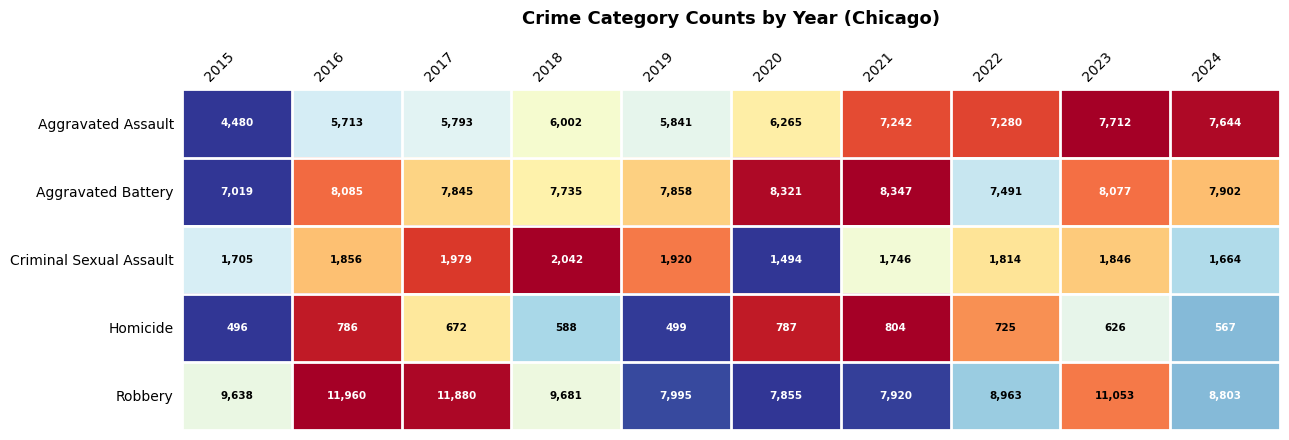

What is the greatest value displayed?

11960